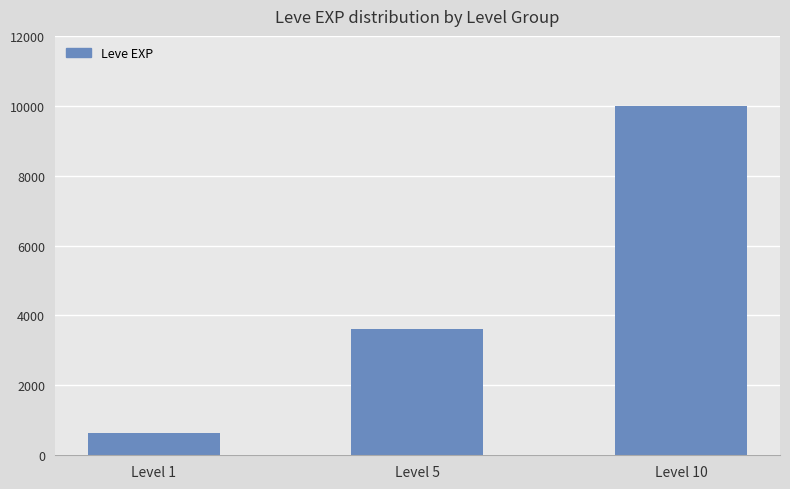

Reading left to right, extract all data points from this chart.

Level 1=630	Level 5=3600	Level 10=9990